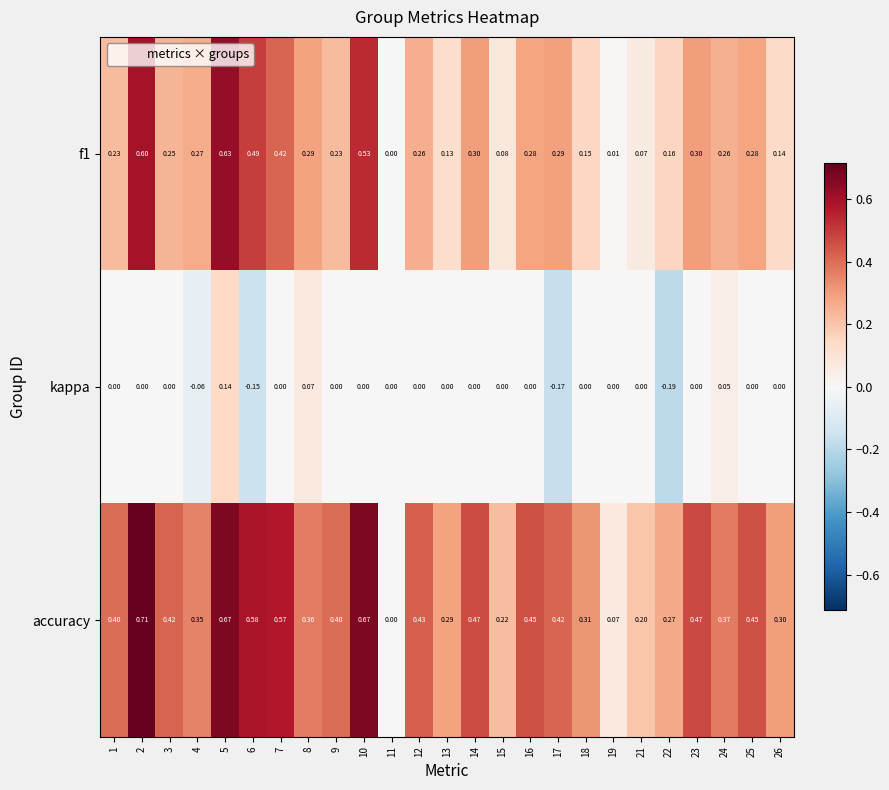

Which series has the largest total across all categories?

accuracy